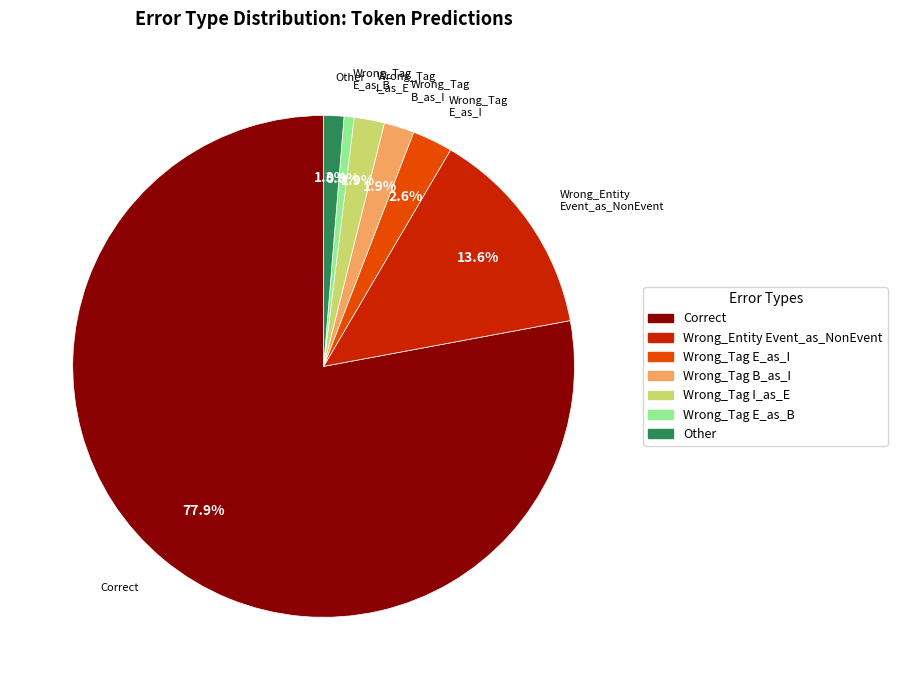

Does any single category account for the majority?

Yes